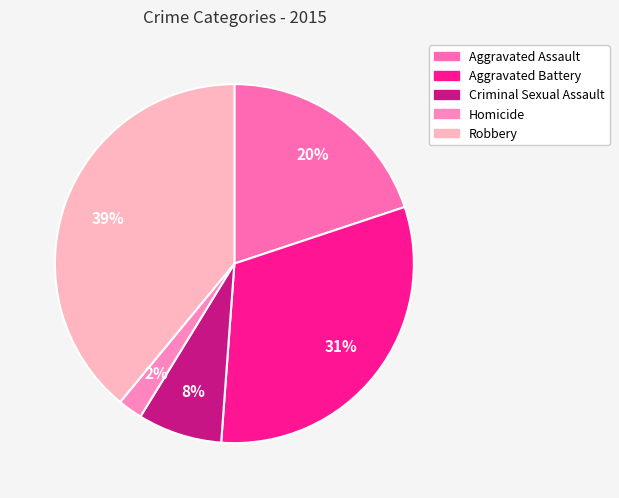

Does Aggravated Assault account for over 50% of the chart?

No